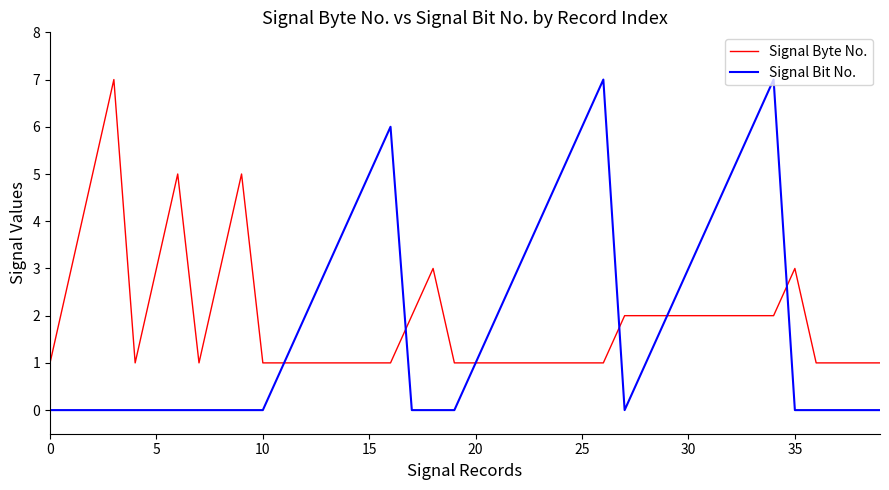

What is the highest value of the Signal Byte No. series?

7